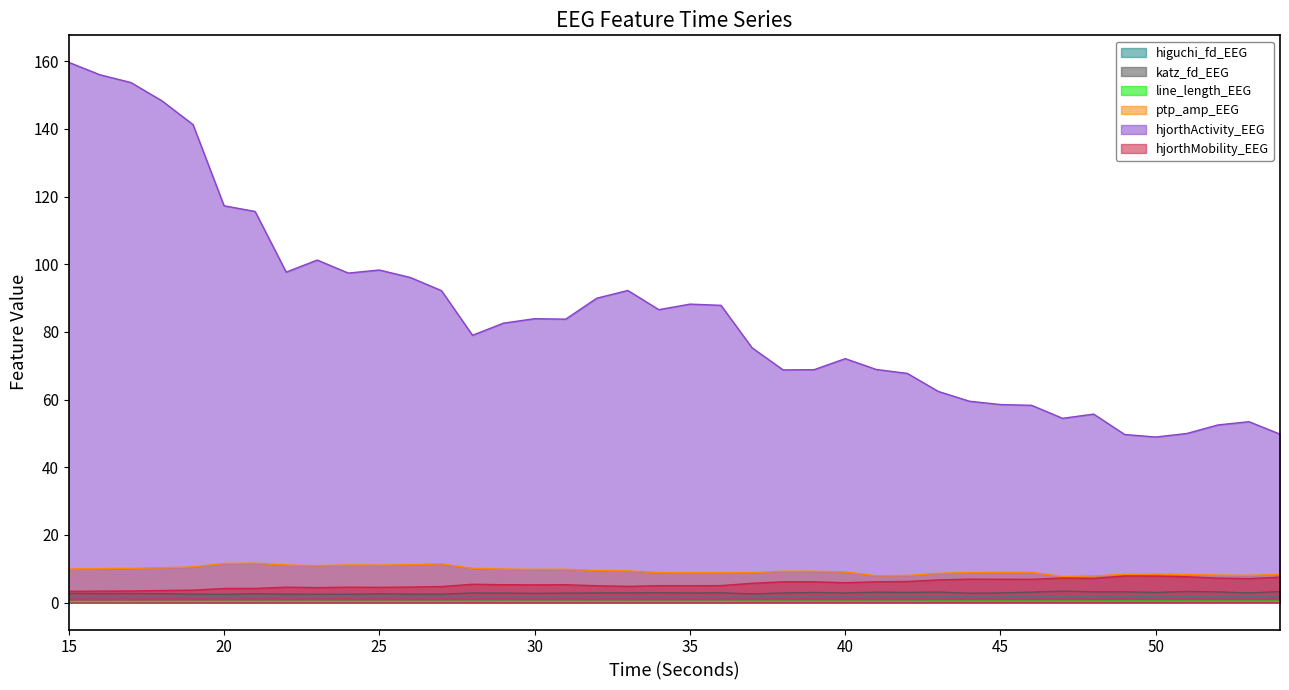

Is the value of katz_fd_EEG at 16 greater than the value of ptp_amp_EEG at 21?

No